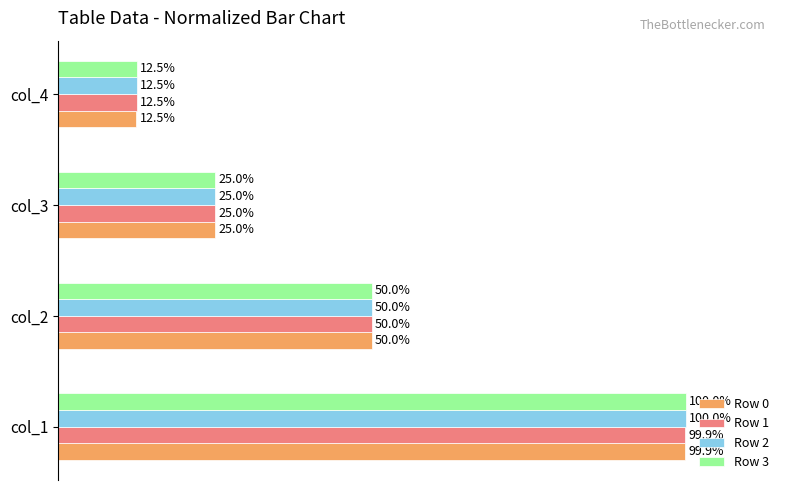

At which category is the sum across all series the highest?

col_1